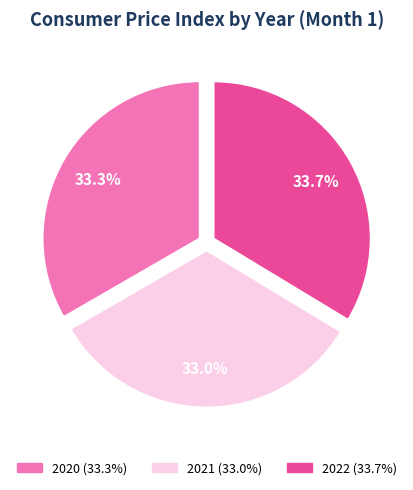

Does any single category account for the majority?

No